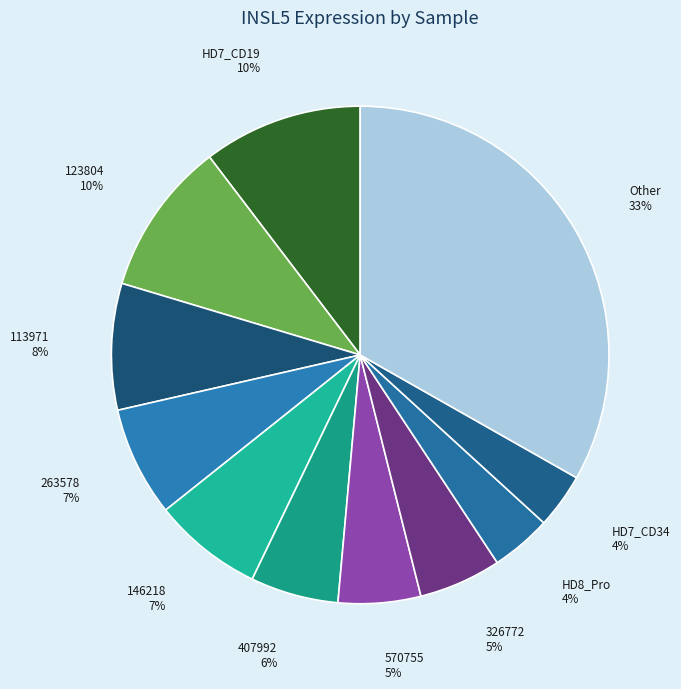

The 263578 slice represents 7% of the pie. True or false?

True